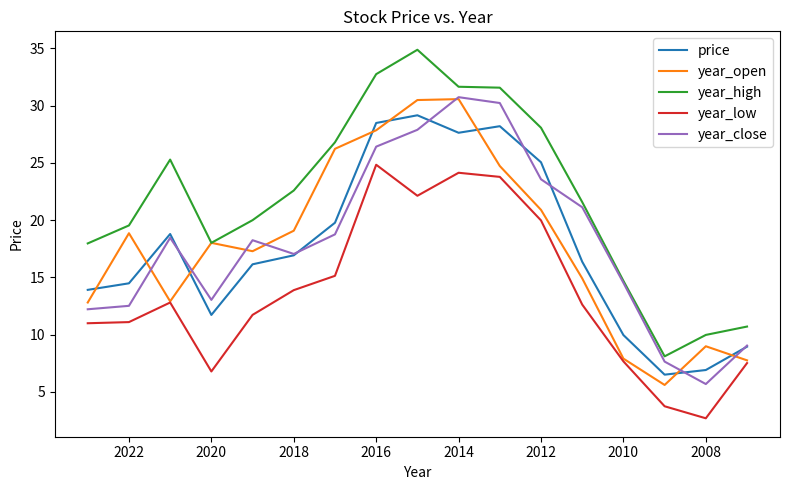

What is the total value across all series at 2010?

54.8